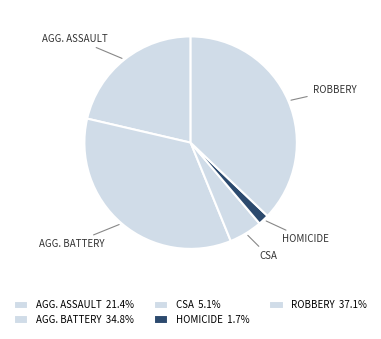

Which slice is the largest?

Robbery